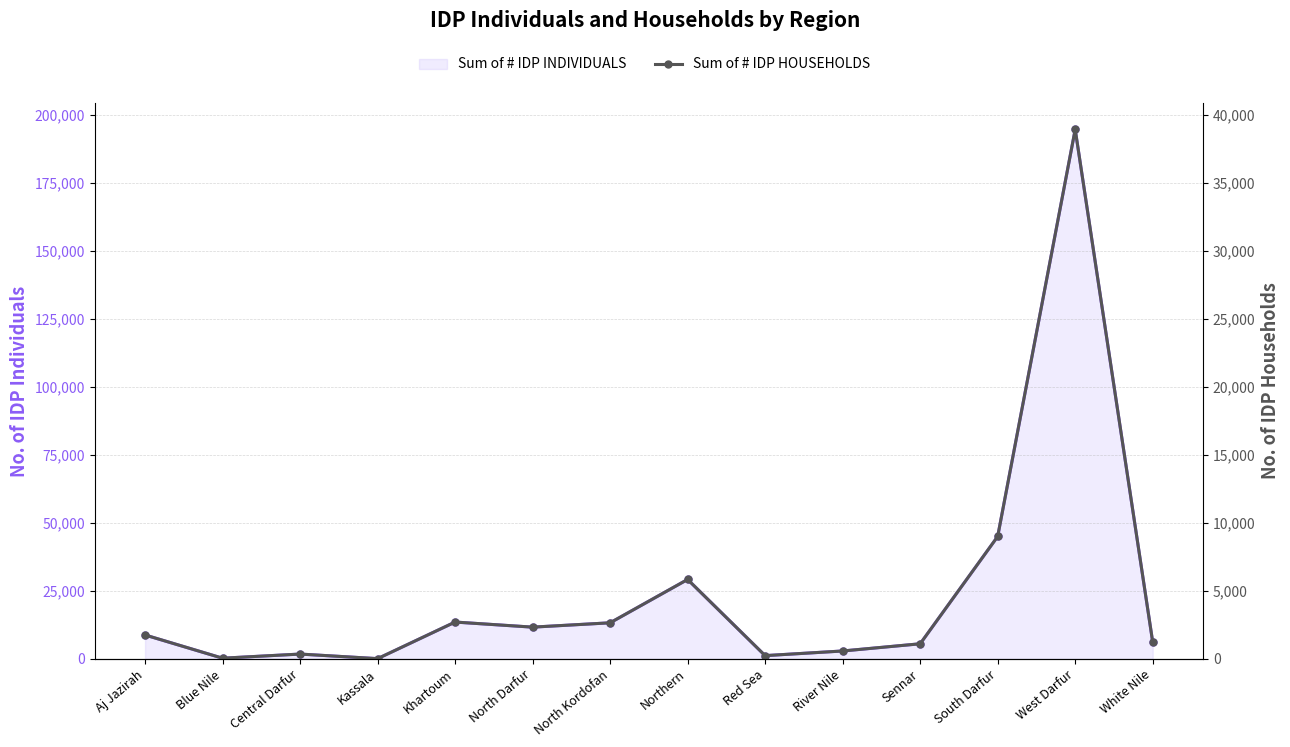

How many data points in Sum of # IDP HOUSEHOLDS are above 1759?

6